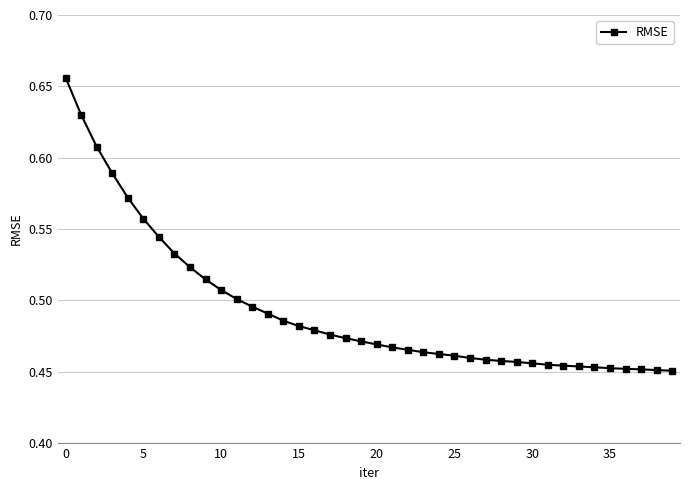

How many values are between 0 and 1?

40